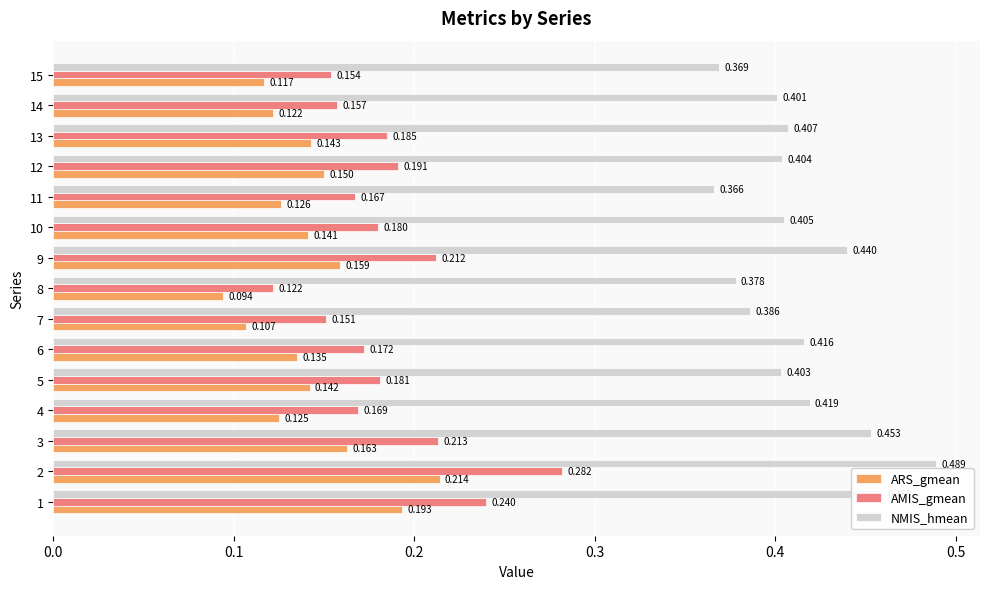

Which series has the largest range (max minus min)?

AMIS_gmean